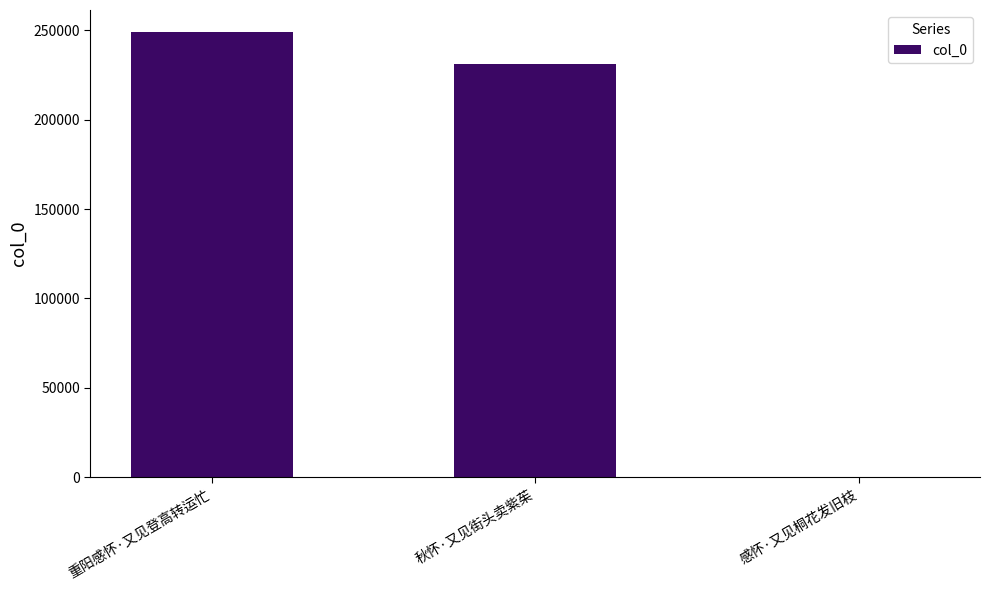

Are the bars horizontal?

No